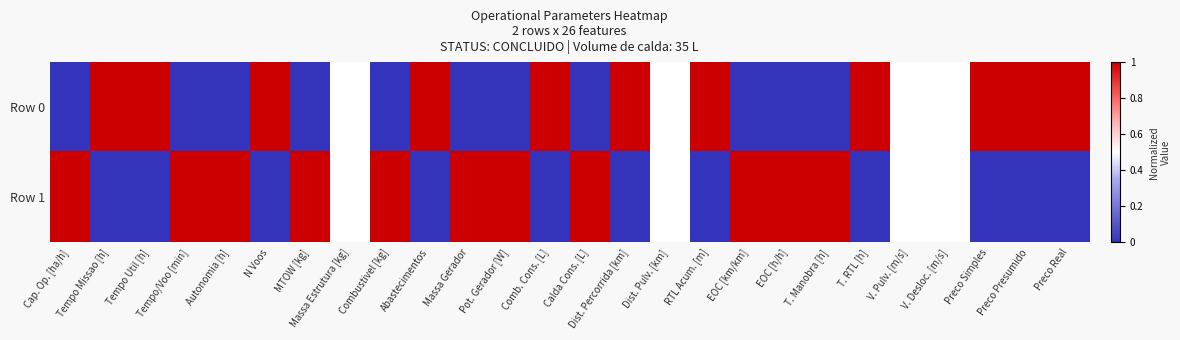

Rank the series by their maximum value, from lowest to highest.

Row 0, Row 1